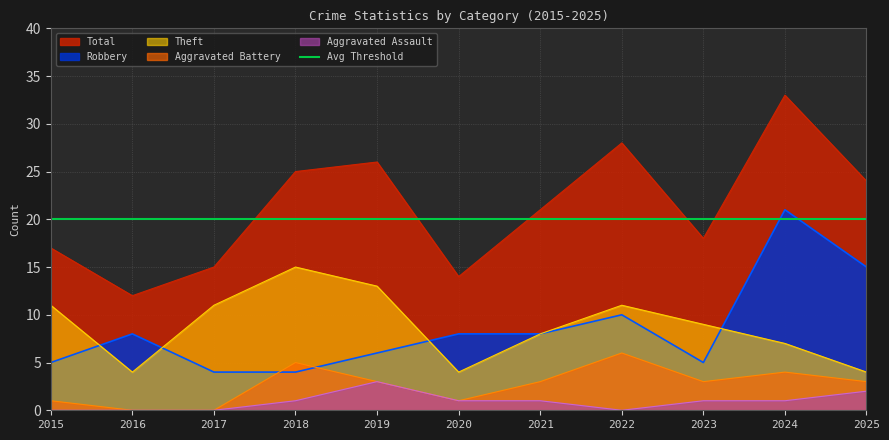

Reading left to right, list all the values displayed in this chart.

Theft: 2015=11	2016=4	2017=11	2018=15	2019=13	2020=4	2021=8	2022=11	2023=9	2024=7	2025=4
Robbery: 2015=5	2016=8	2017=4	2018=4	2019=6	2020=8	2021=8	2022=10	2023=5	2024=21	2025=15
Aggravated Battery: 2015=1	2016=0	2017=0	2018=5	2019=3	2020=1	2021=3	2022=6	2023=3	2024=4	2025=3
Aggravated Assault: 2015=0	2016=0	2017=0	2018=1	2019=3	2020=1	2021=1	2022=0	2023=1	2024=1	2025=2
Total: 2015=17	2016=12	2017=15	2018=25	2019=26	2020=14	2021=21	2022=28	2023=18	2024=33	2025=24